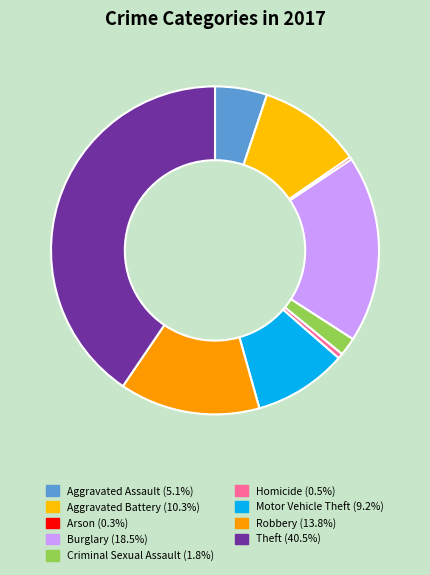

Rank the categories by value from highest to lowest.

Theft, Burglary, Robbery, Aggravated Battery, Motor Vehicle Theft, Aggravated Assault, Criminal Sexual Assault, Homicide, Arson